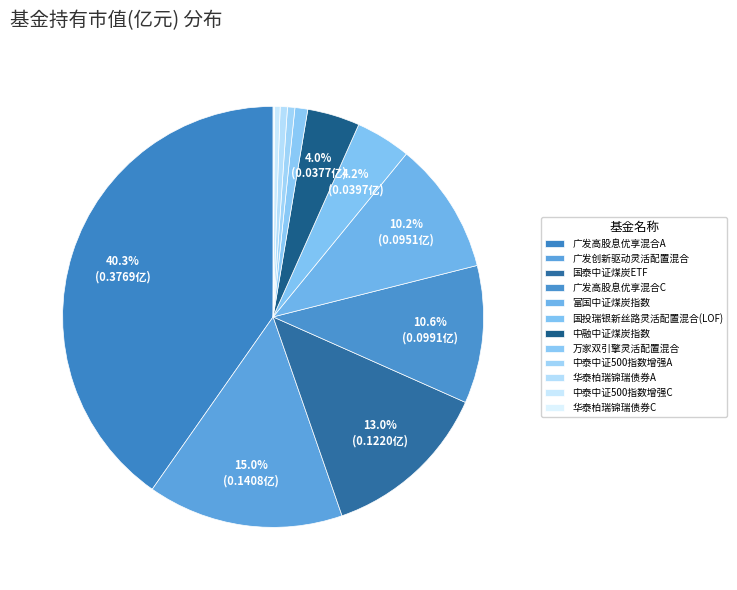

How many segments does this pie chart have?

12